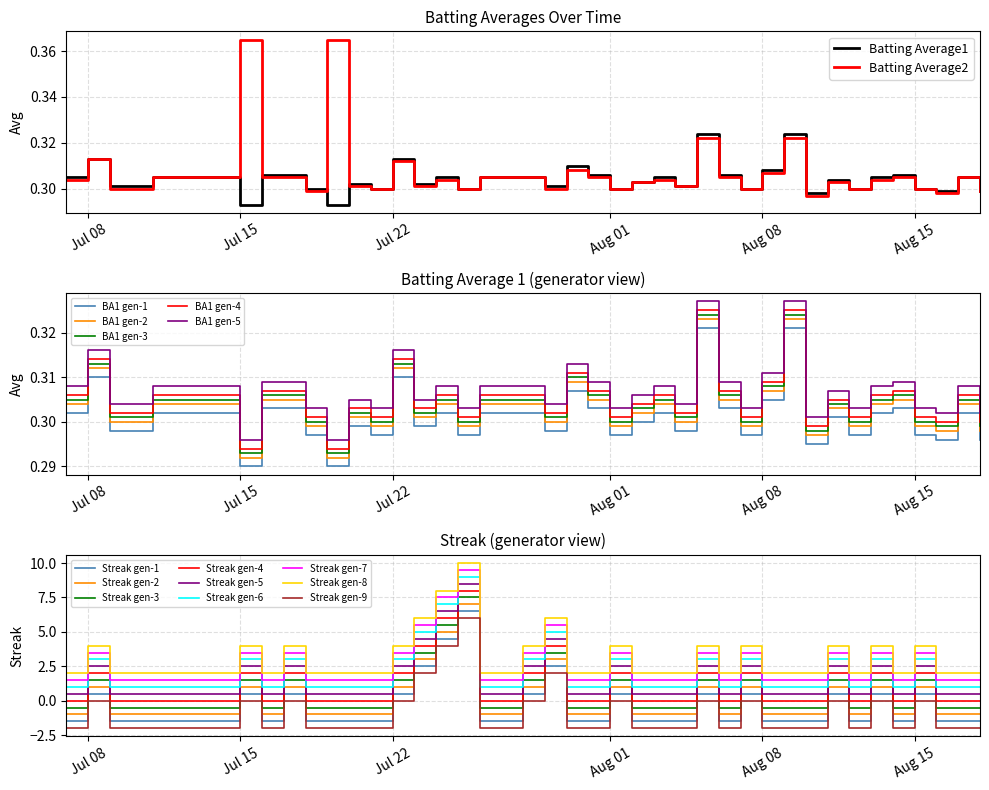

Which series changed the most between 2010-08-01 and 2010-08-07?

Batting Average1